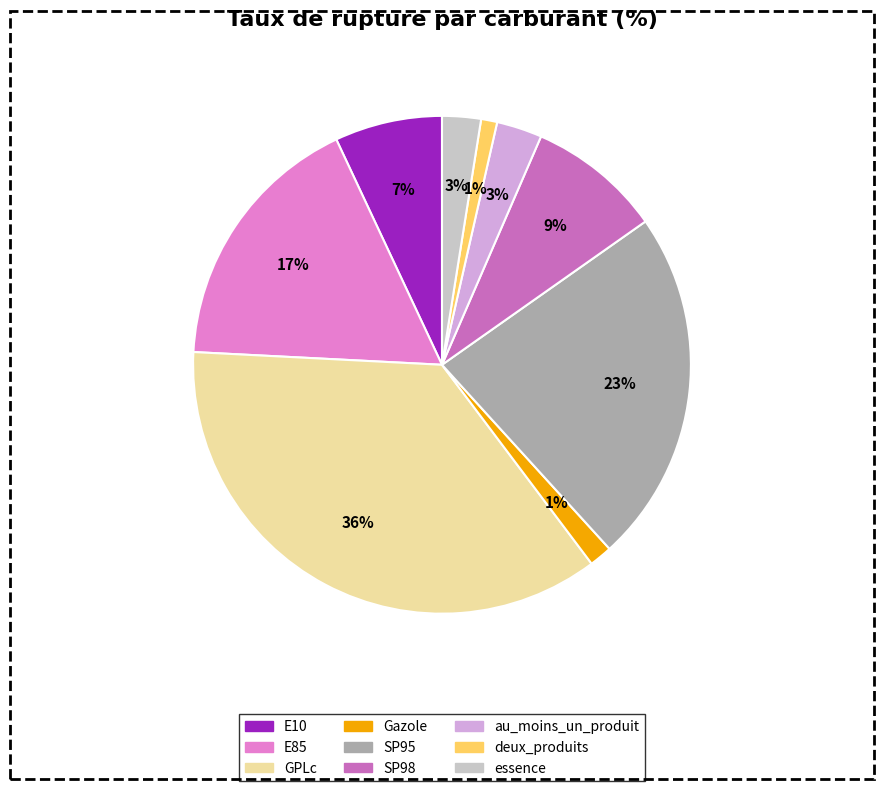

What is the largest slice in the pie chart?

GPLc